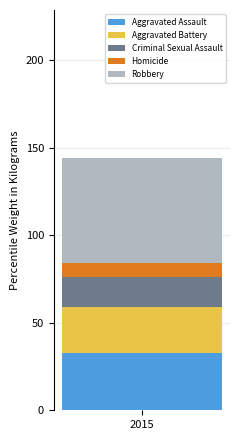

The Aggravated Assault series shows 33 at 2015. True or false?

True